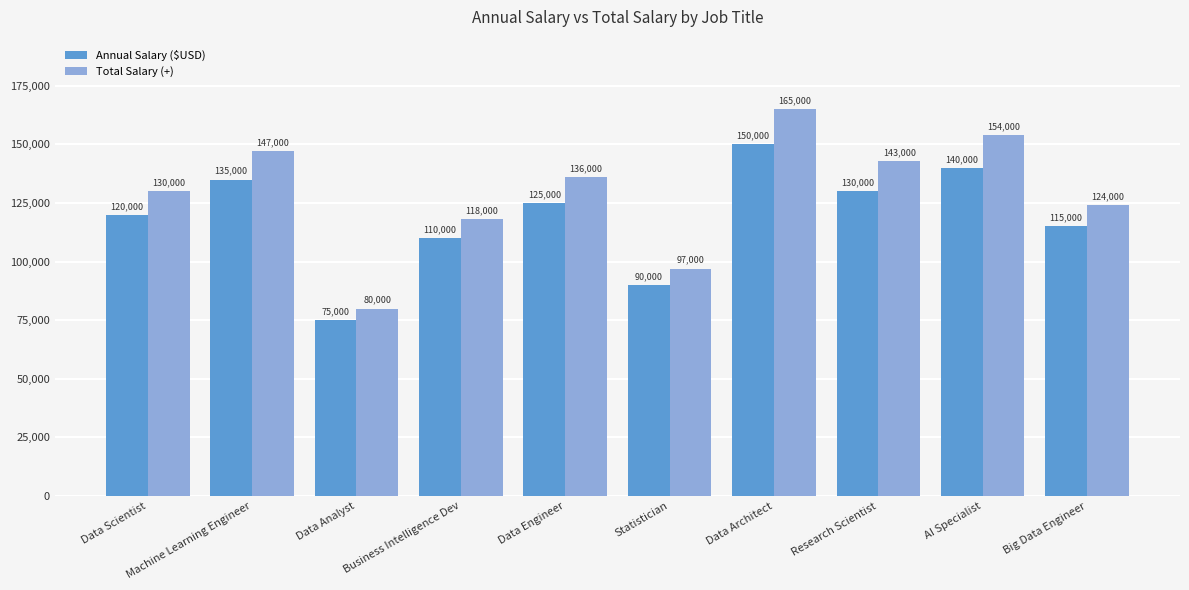

What is the total value across all series at Data Scientist?

250000